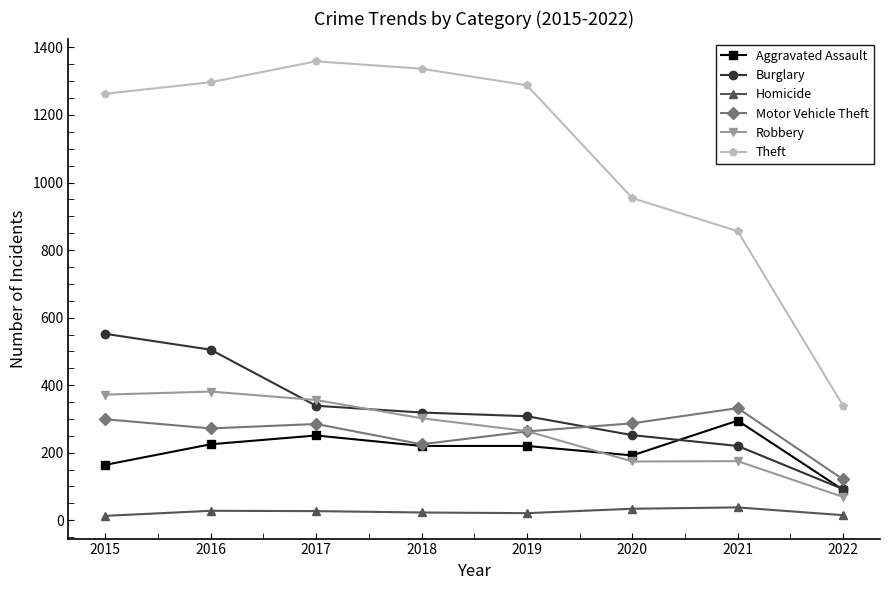

What is the lowest value of the Theft series?

339